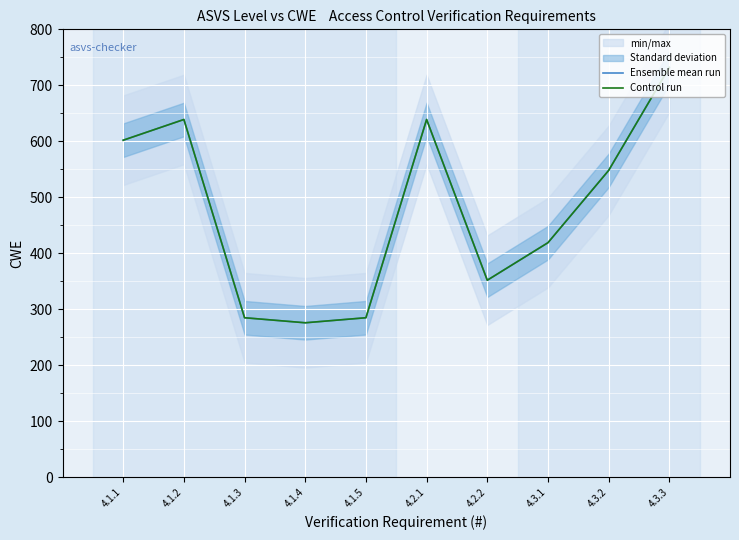

True or false: Control run and Ensemble mean run cross at least once.

False